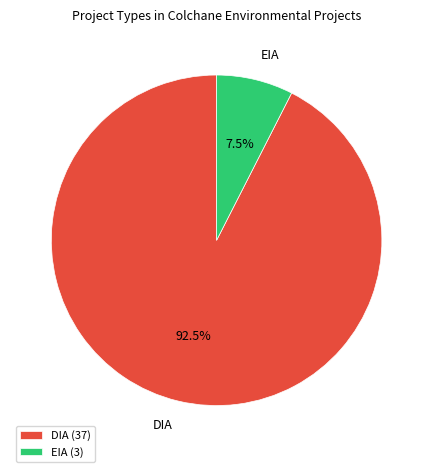

Which has a higher value, EIA or DIA?

DIA